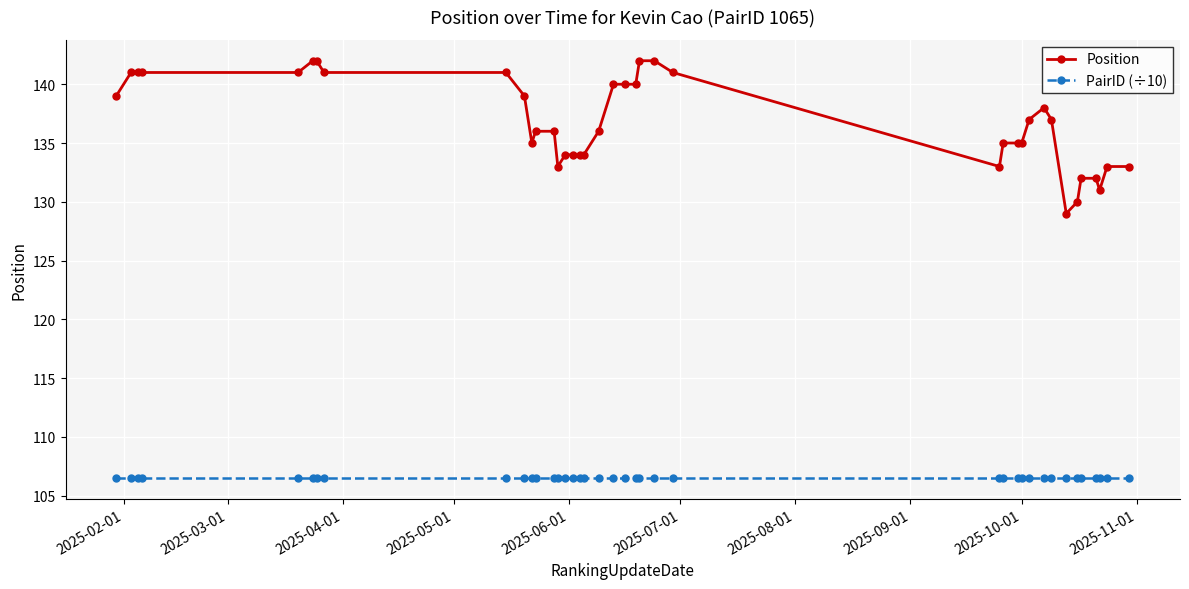

What is the greatest value displayed?

142.0